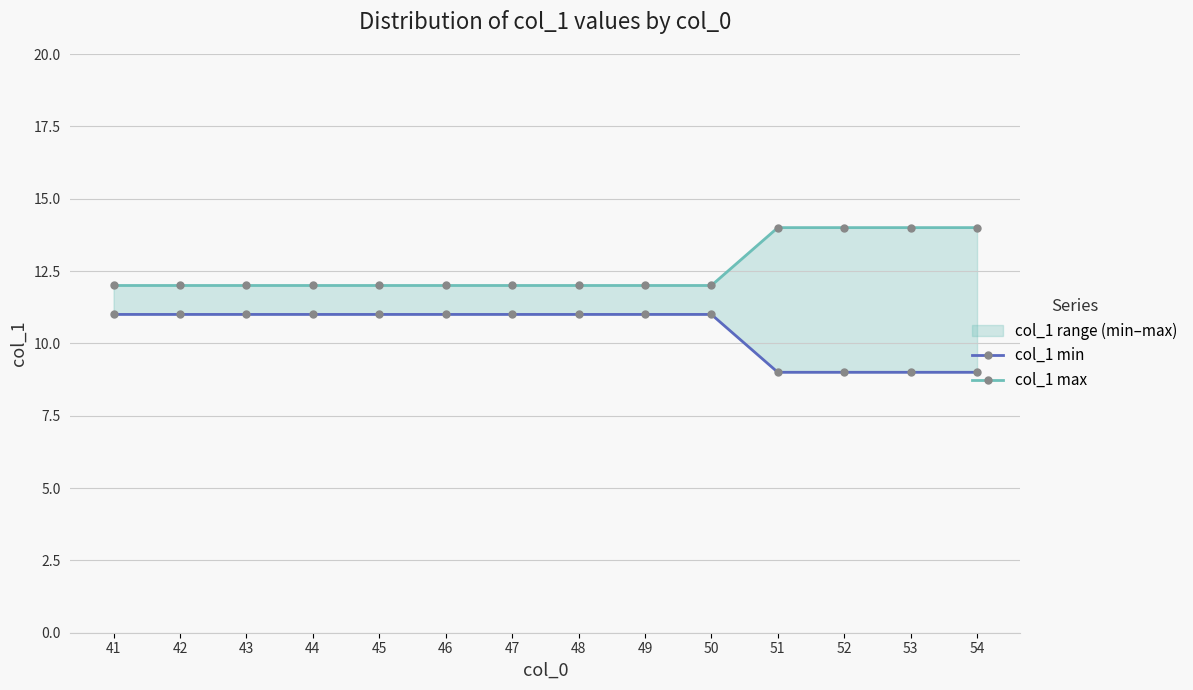

Which category has the highest value in the col_1 min series?

41